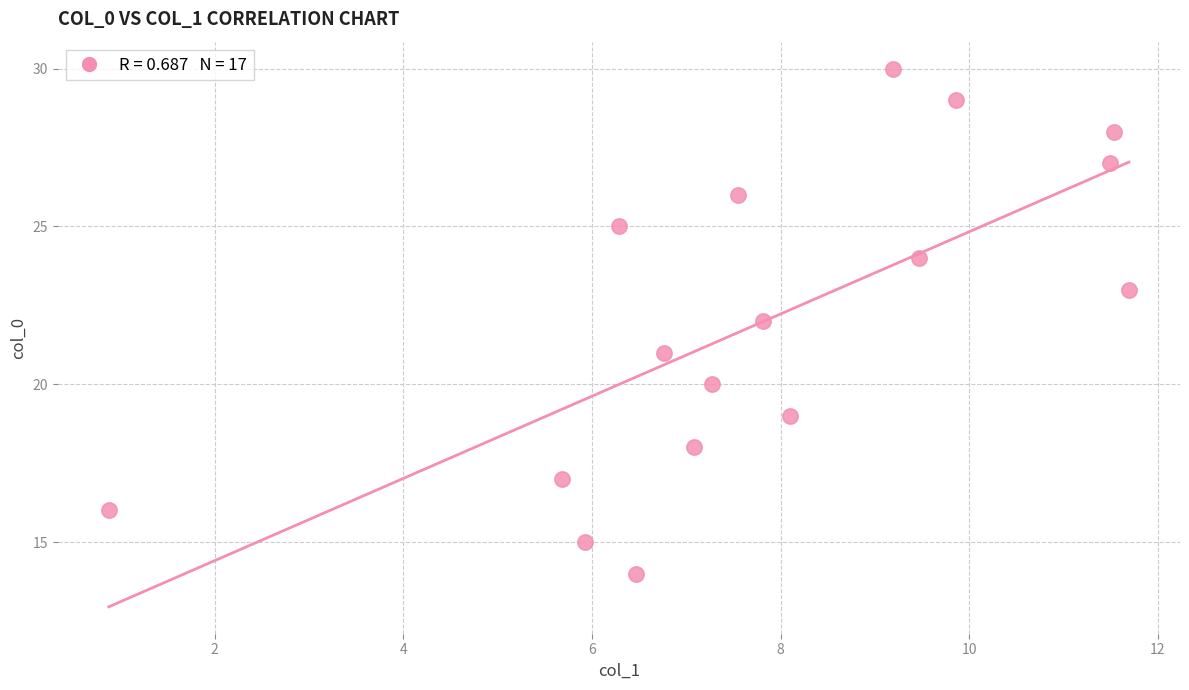

What is the range of Y values (max minus min)?

16